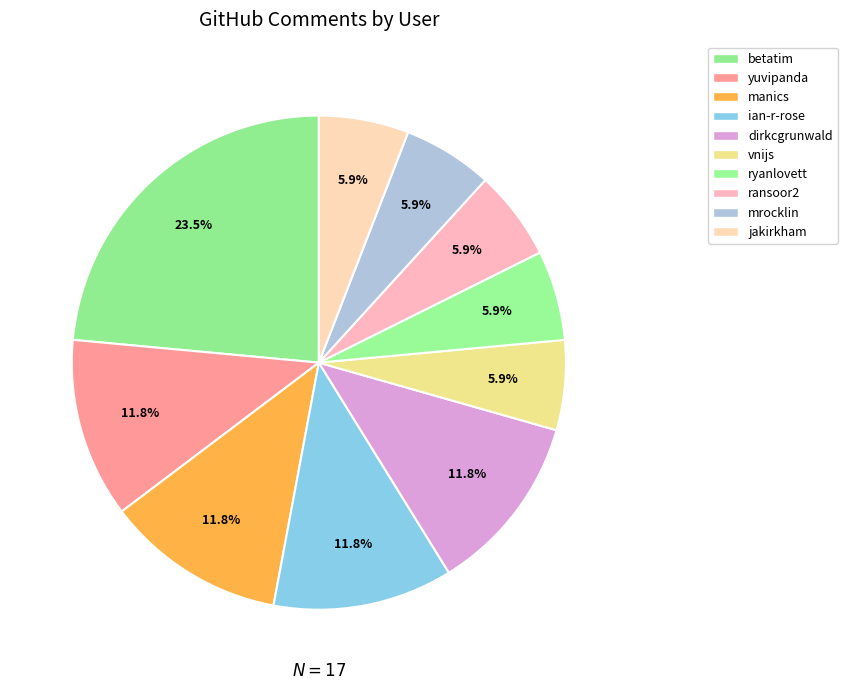

Count the number of slices in the pie.

10